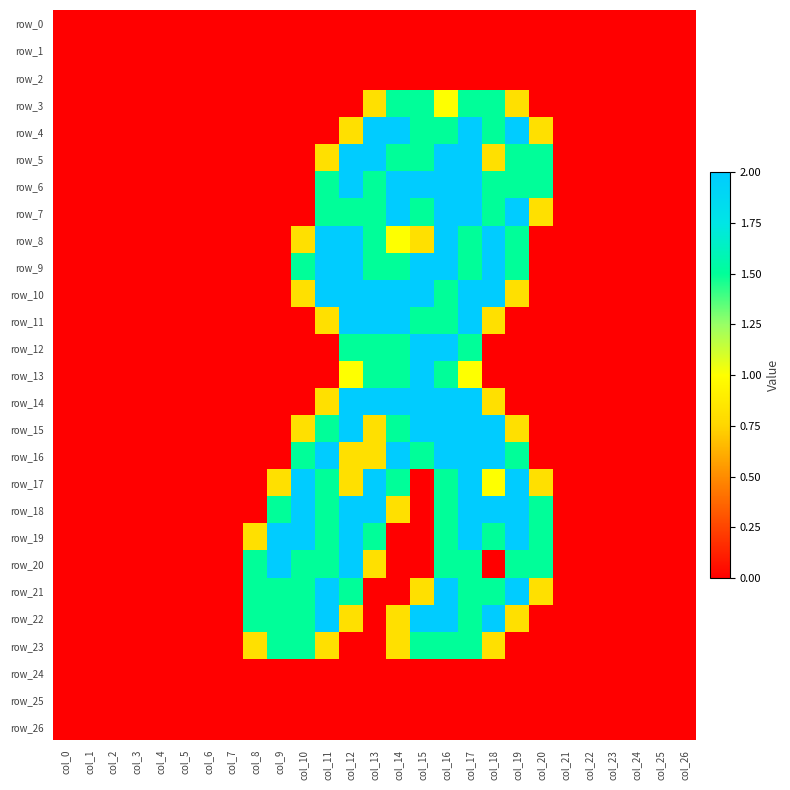

Which series has the largest total across all categories?

row_18